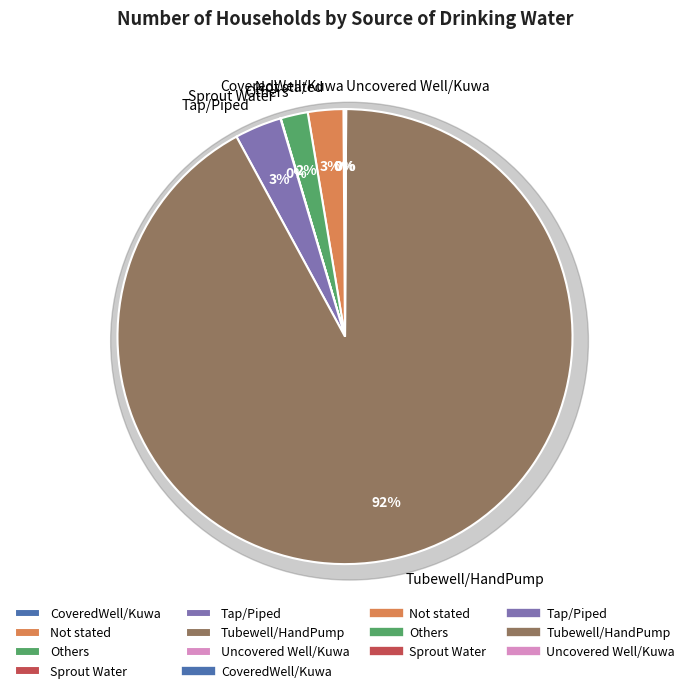

Rank the categories by value from highest to lowest.

Tubewell/HandPump, Tap/Piped, Not stated, Others, CoveredWell/Kuwa, Uncovered Well/Kuwa, Sprout Water